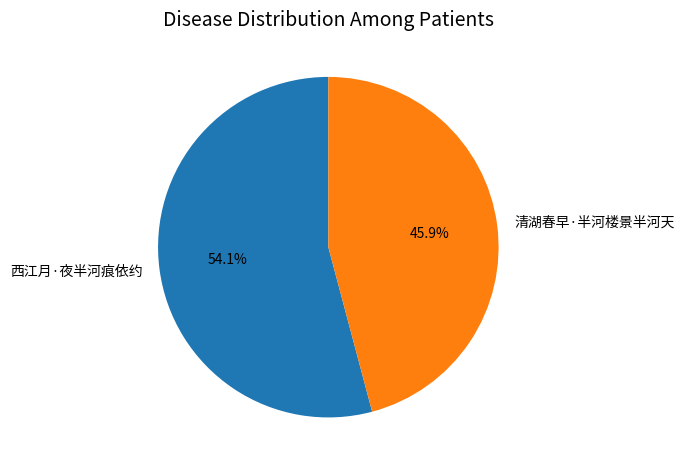

Count the number of slices in the pie.

2